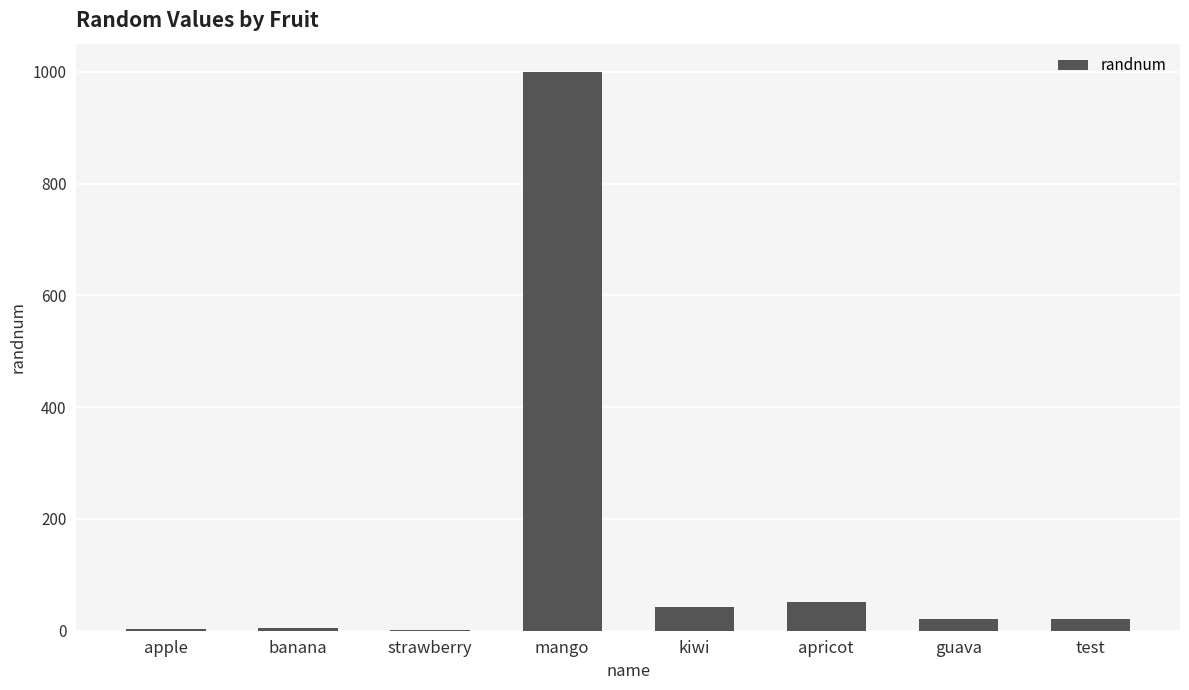

The chart shows a value of 50.5 at apricot. True or false?

True